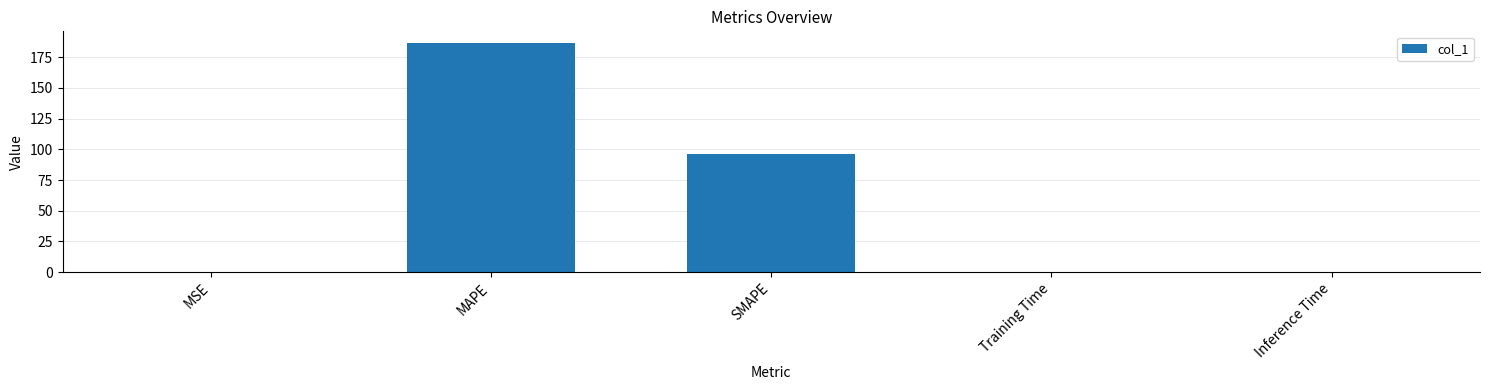

Where is the data nearest to the value 93?

SMAPE